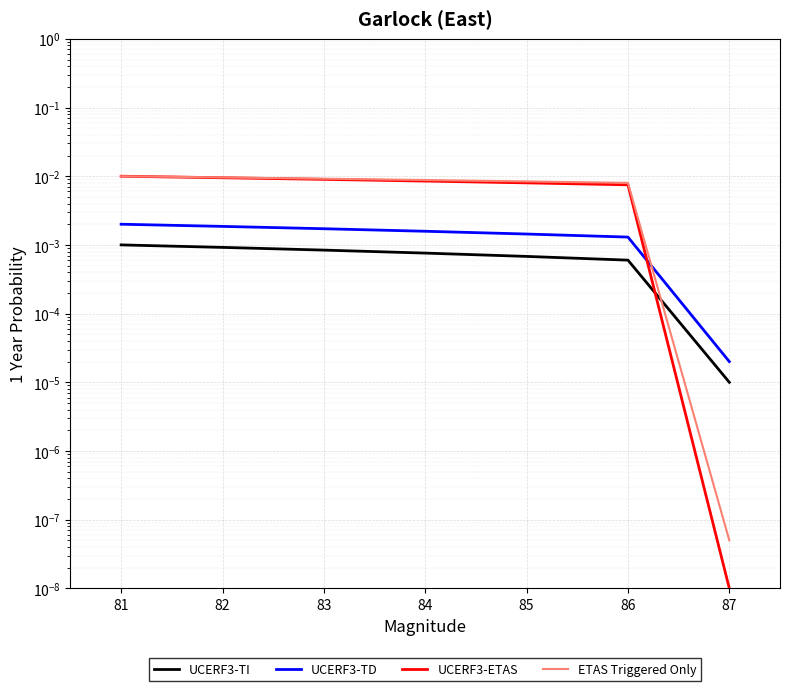

Which series has the widest spread of values?

UCERF3-ETAS